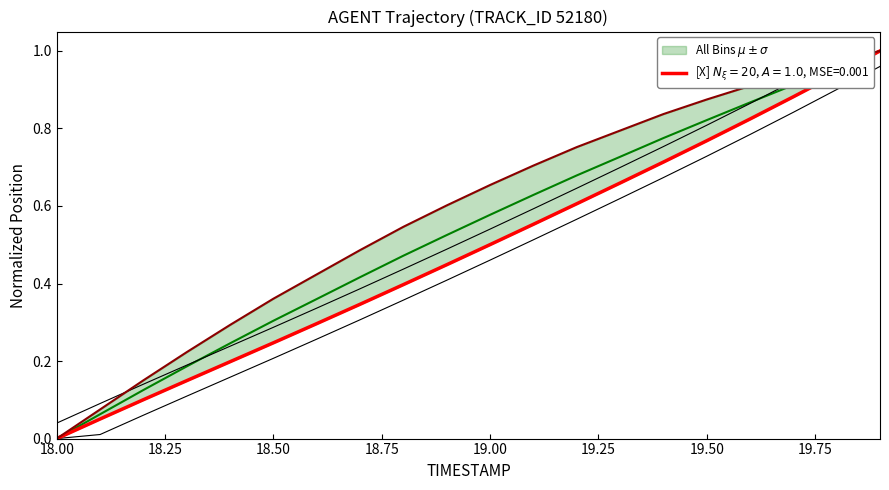

Which series has the widest spread of values?

X